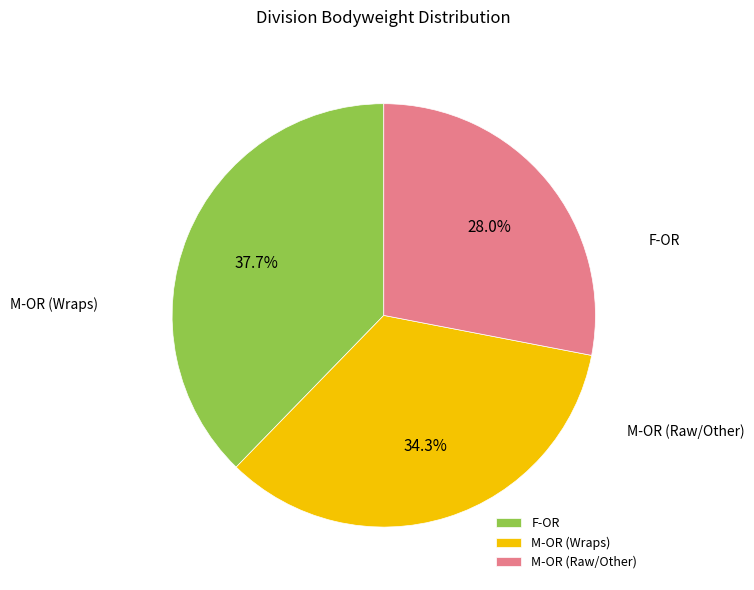

Is there any slice that represents more than half of the pie?

No